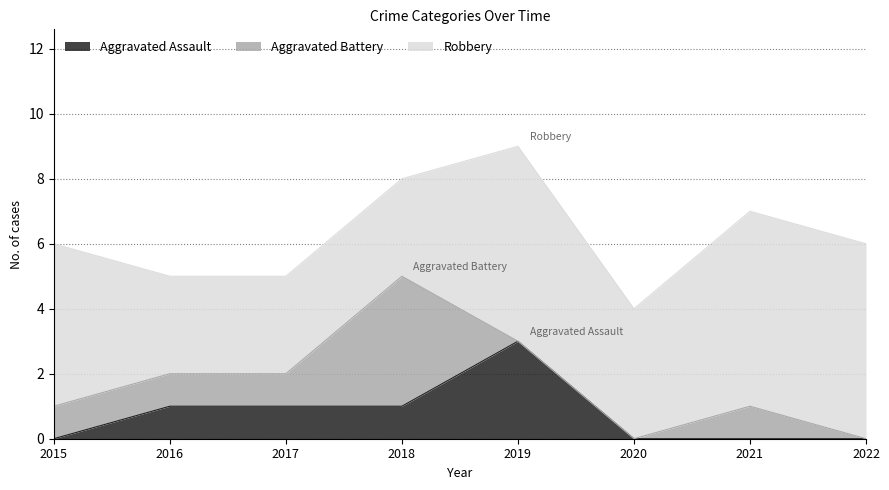

Where does the Robbery series first go above 5?

2019